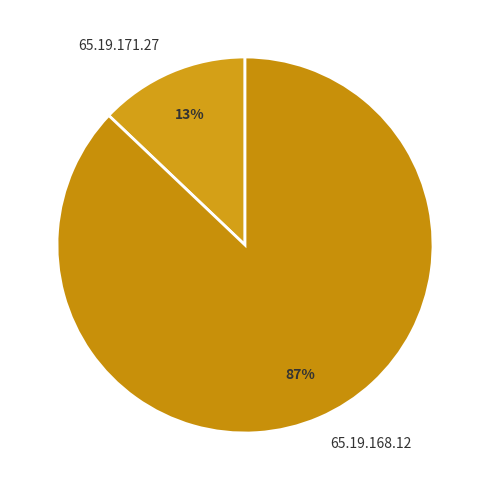

The 65.19.168.12 slice represents 76% of the pie. True or false?

False